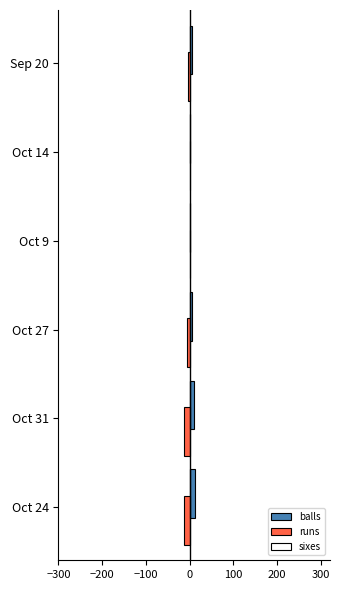

What is the average value of the balls series?

6